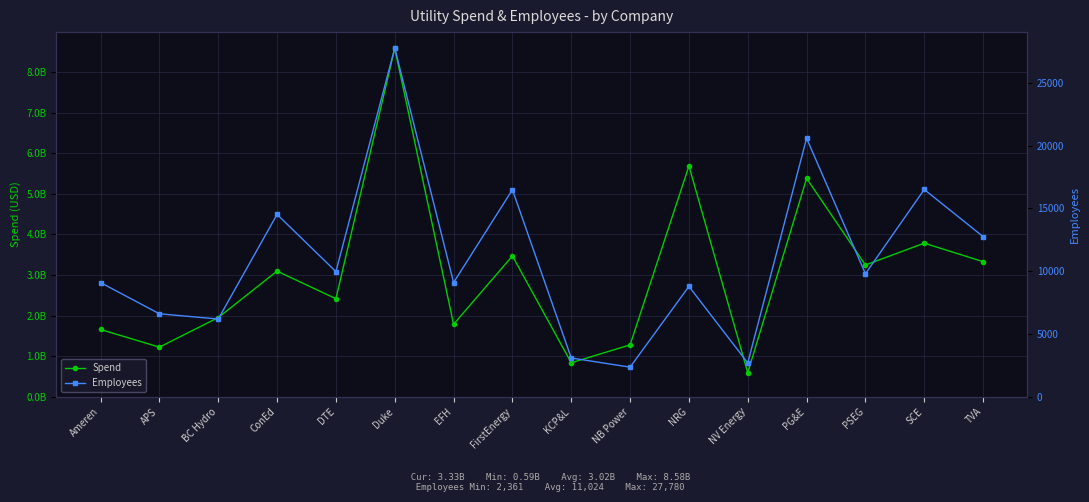

What is the value of the Spend point at the 6th from the left?

8584495023.1